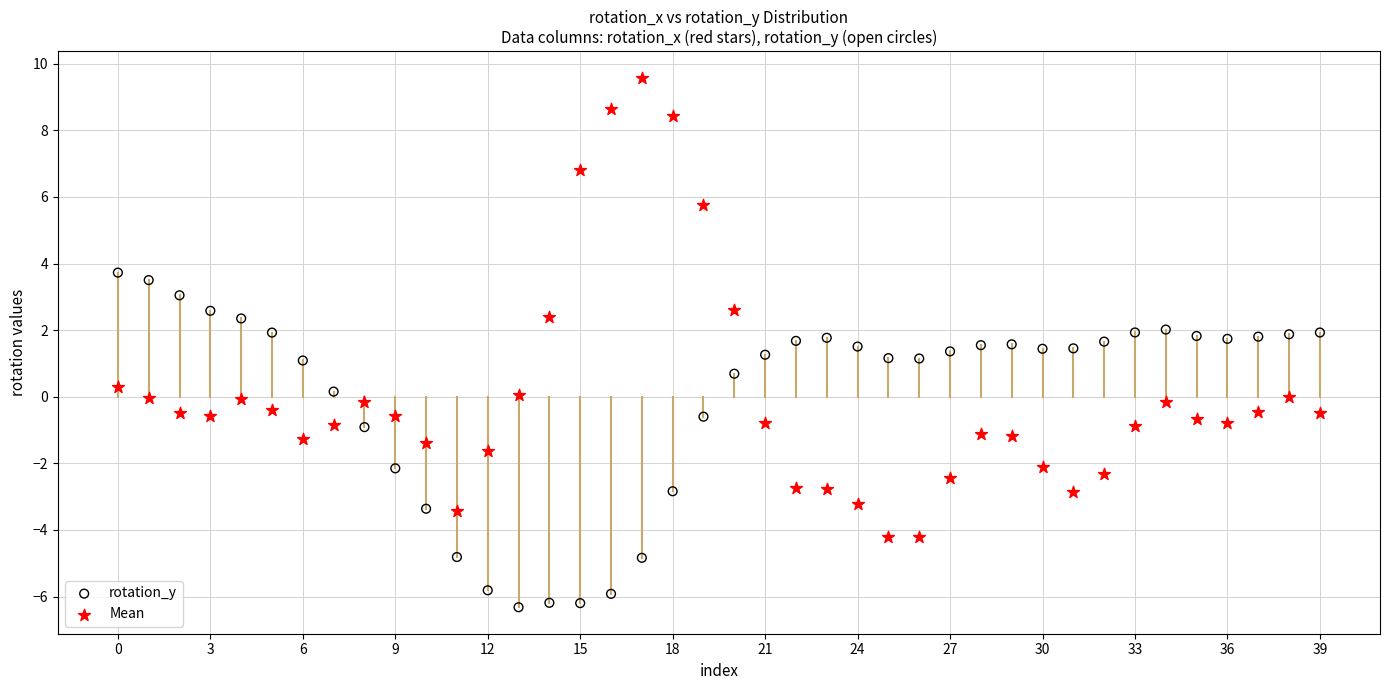

Which series reaches the maximum Y coordinate?

Mean